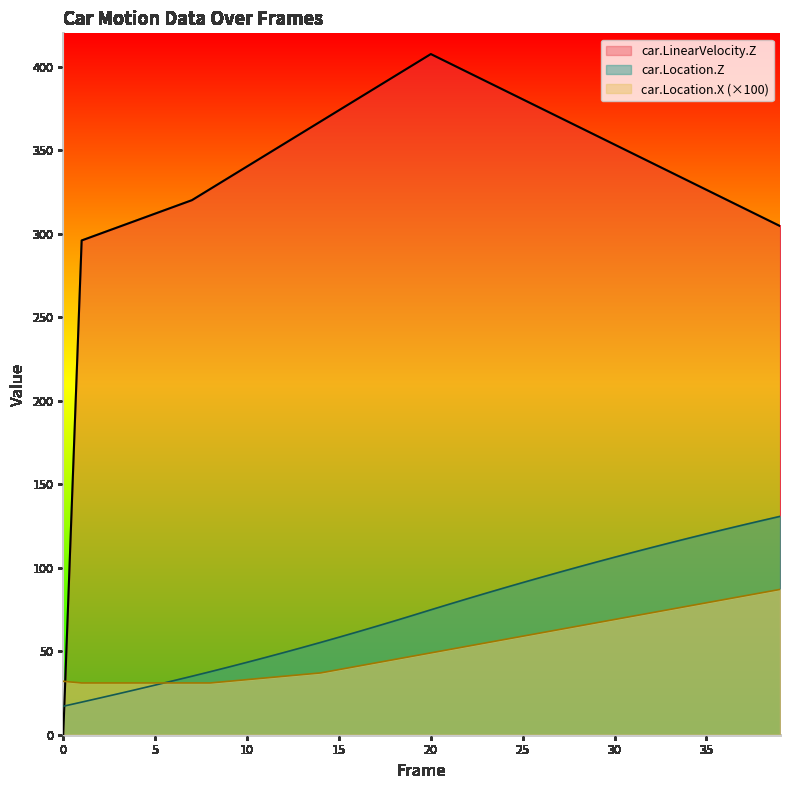

Reading left to right, transcribe all the data shown in this chart.

car.Location.Z: 0=17.0	1=19.5	2=22.0	3=24.5	4=27.1	5=29.7	6=32.3	7=35.0	8=37.7	9=40.5	10=43.4	11=46.2	12=49.2	13=52.2	14=55.3	15=58.4	16=61.5	17=64.8	18=68.1	19=71.4	20=74.8	21=78.2	22=81.5	23=84.7	24=87.9	25=91.1	26=94.2	27=97.3	28=100.4	29=103.3	30=106.3	31=109.2	32=112.0	33=114.8	34=117.6	35=120.3	36=123.0	37=125.6	38=128.2	39=130.8
car.Location.X: 0=32.0	1=31.0	2=31.0	3=31.0	4=31.0	5=31.0	6=31.0	7=31.0	8=31.0	9=32.0	10=33.0	11=34.0	12=35.0	13=36.0	14=37.0	15=39.0	16=41.0	17=43.0	18=45.0	19=47.0	20=49.0	21=51.0	22=53.0	23=55.0	24=57.0	25=59.0	26=61.0	27=63.0	28=65.0	29=67.0	30=69.0	31=71.0	32=73.0	33=75.0	34=77.0	35=79.0	36=81.0	37=83.0	38=85.0	39=87.0
car.LinearVelocity.Z: 0=0.3	1=296.0	2=300.0	3=304.0	4=308.0	5=312.1	6=316.1	7=320.1	8=326.8	9=333.6	10=340.3	11=347.0	12=353.7	13=360.5	14=367.2	15=373.9	16=380.7	17=387.4	18=394.1	19=400.9	20=407.6	21=402.2	22=396.7	23=391.3	24=385.9	25=380.5	26=375.1	27=369.6	28=364.2	29=358.8	30=353.4	31=348.0	32=342.5	33=337.1	34=331.7	35=326.3	36=320.9	37=315.4	38=310.0	39=304.6